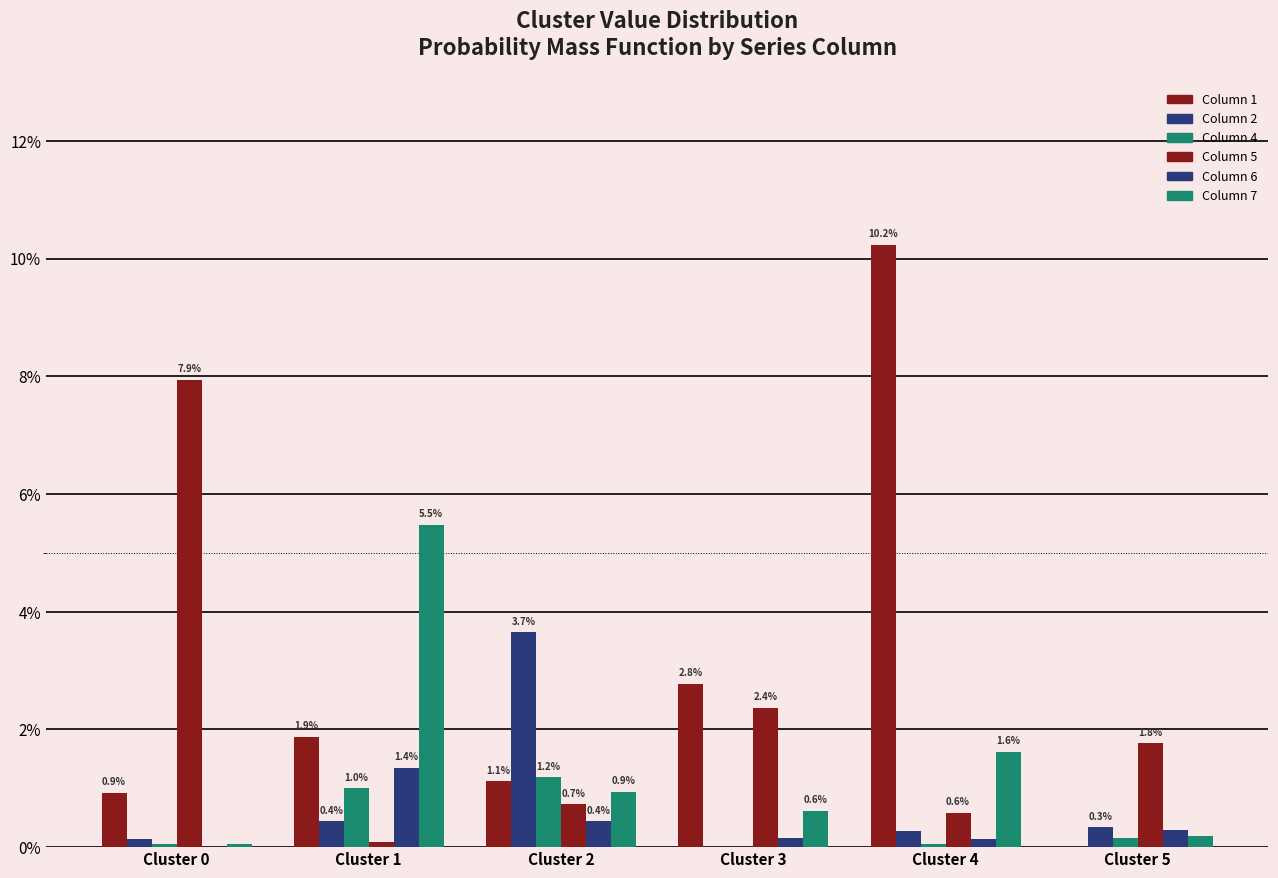

Does the chart contain stacked bars?

No